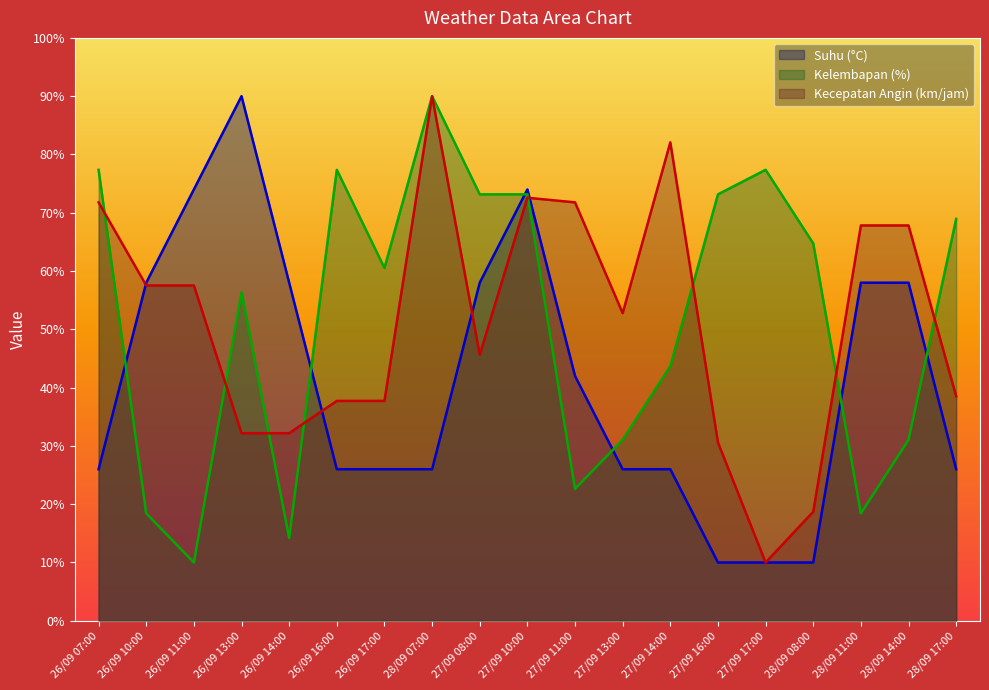

Between which two adjacent categories do Kecepatan Angin (km/jam) and Suhu (°C) first intersect?

26/09 07:00 and 26/09 10:00